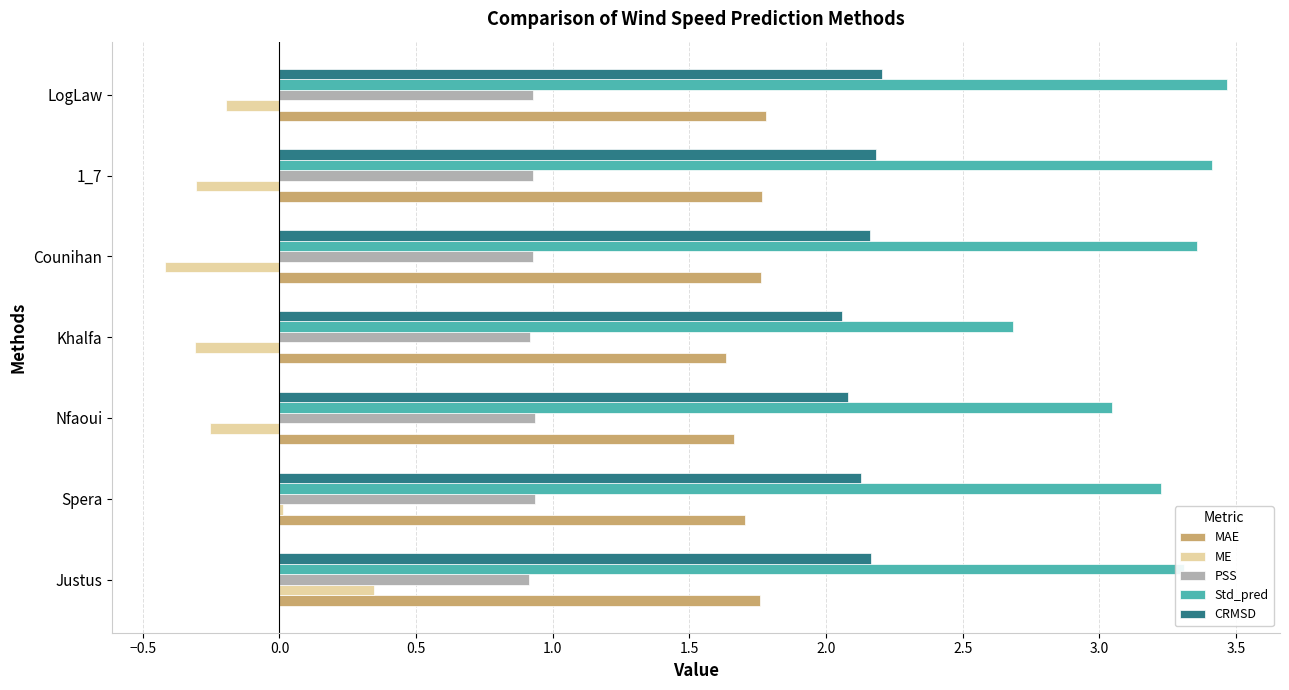

What is the greatest value displayed?

3.5